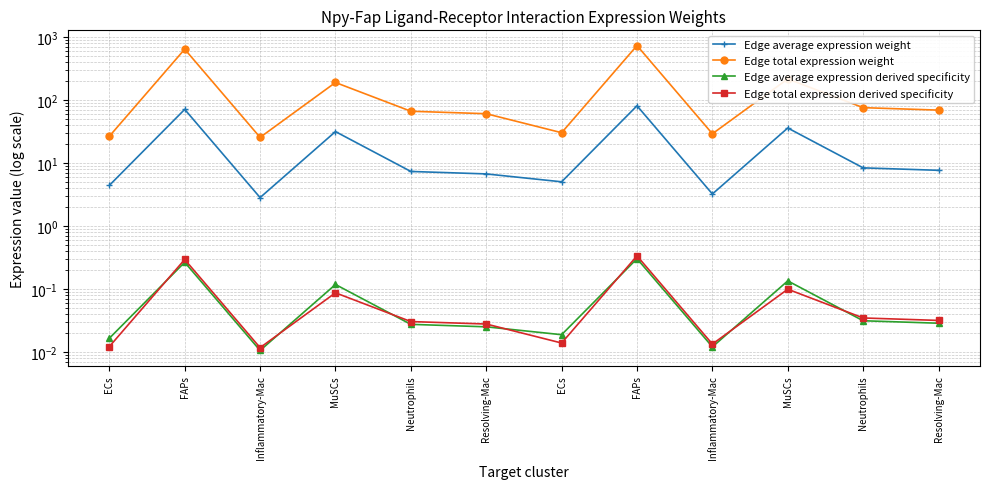

What is the label of the 2nd point from the right?

Neutrophils